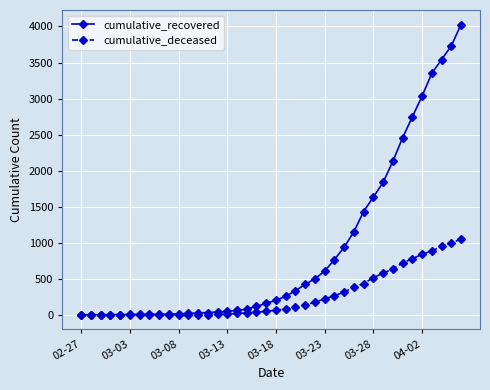

Which series has the widest spread of values?

cumulative_recovered